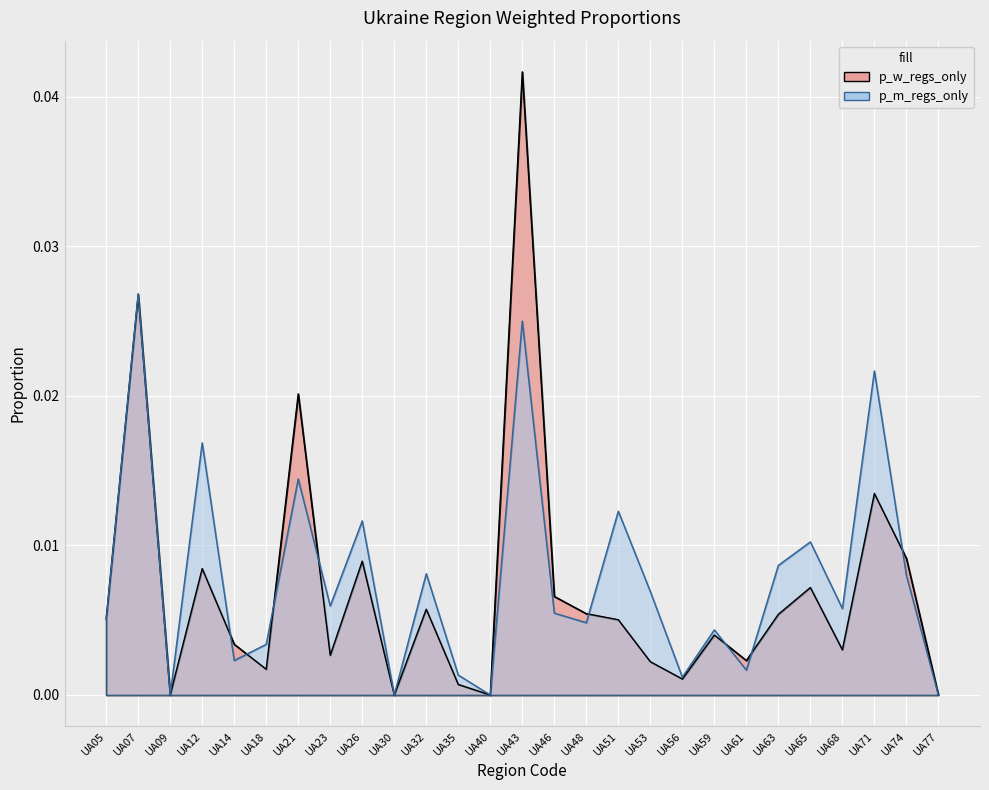

Is it true that p_w_regs_only equals 0.0 at UA30?

True